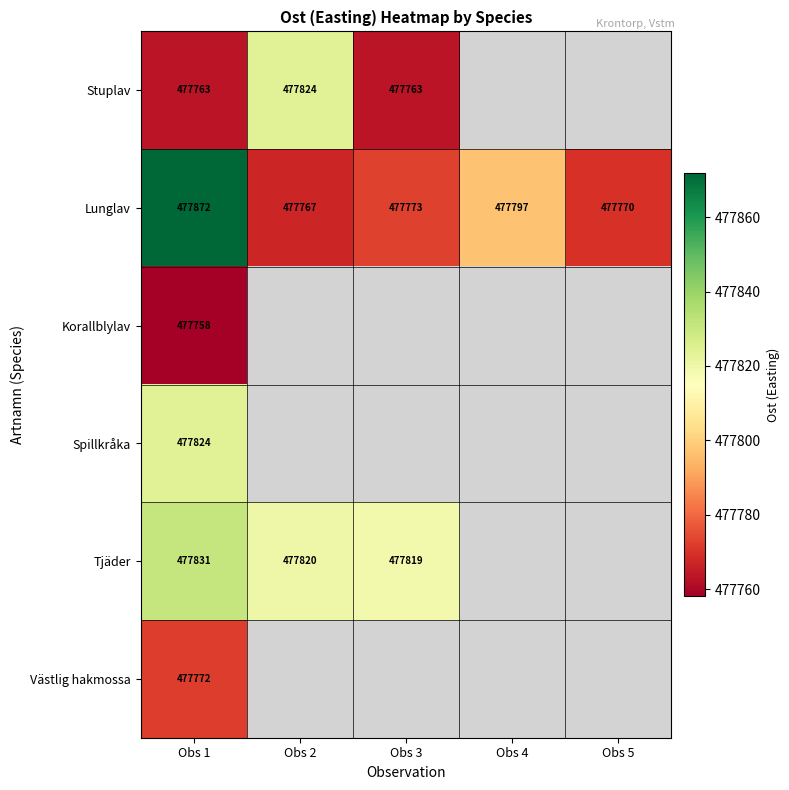

Rank the series at Obs 1 from lowest to highest value.

Korallblylav, Stuplav, Västlig hakmossa, Spillkråka, Tjäder, Lunglav